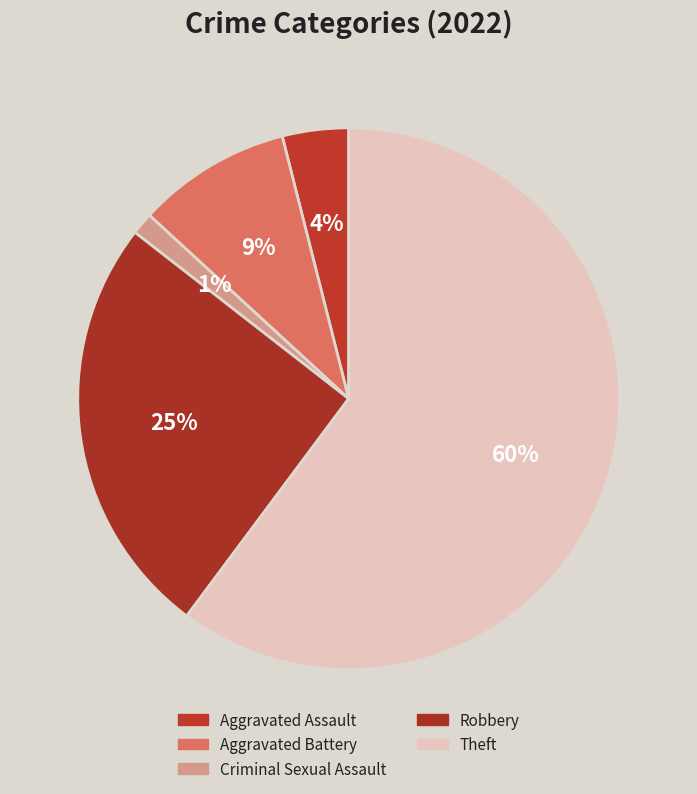

How many slices are in this pie chart?

5